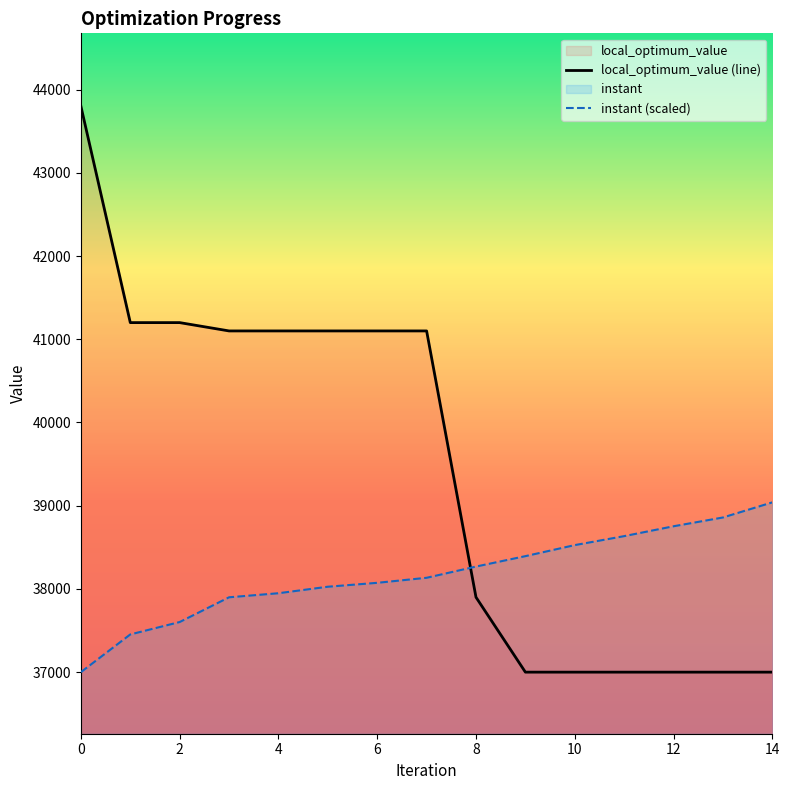

Reading left to right, transcribe all the data shown in this chart.

local_optimum_value (line): 43800.0	41200.0	41200.0	41100.0	41100.0	41100.0	41100.0	41100.0	37900.0	37000.0	37000.0	37000.0	37000.0	37000.0	37000.0
instant (scaled): 37000.0	37453.1	37602.1	37899.4	37948.2	38026.3	38073.3	38133.8	38268.6	38393.8	38526.5	38634.2	38752.8	38858.3	39040.0